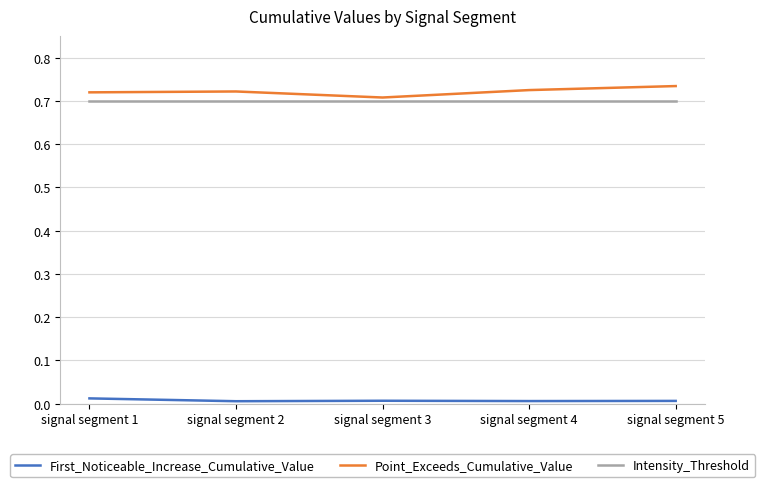

How many lines are shown in the chart?

3